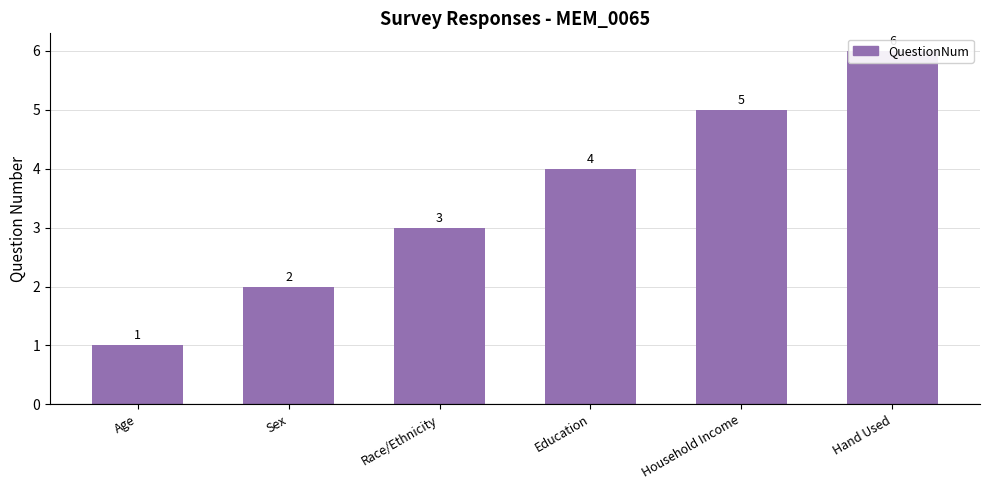

Reading right to left, what are all the values shown in this chart?

6	5	4	3	2	1